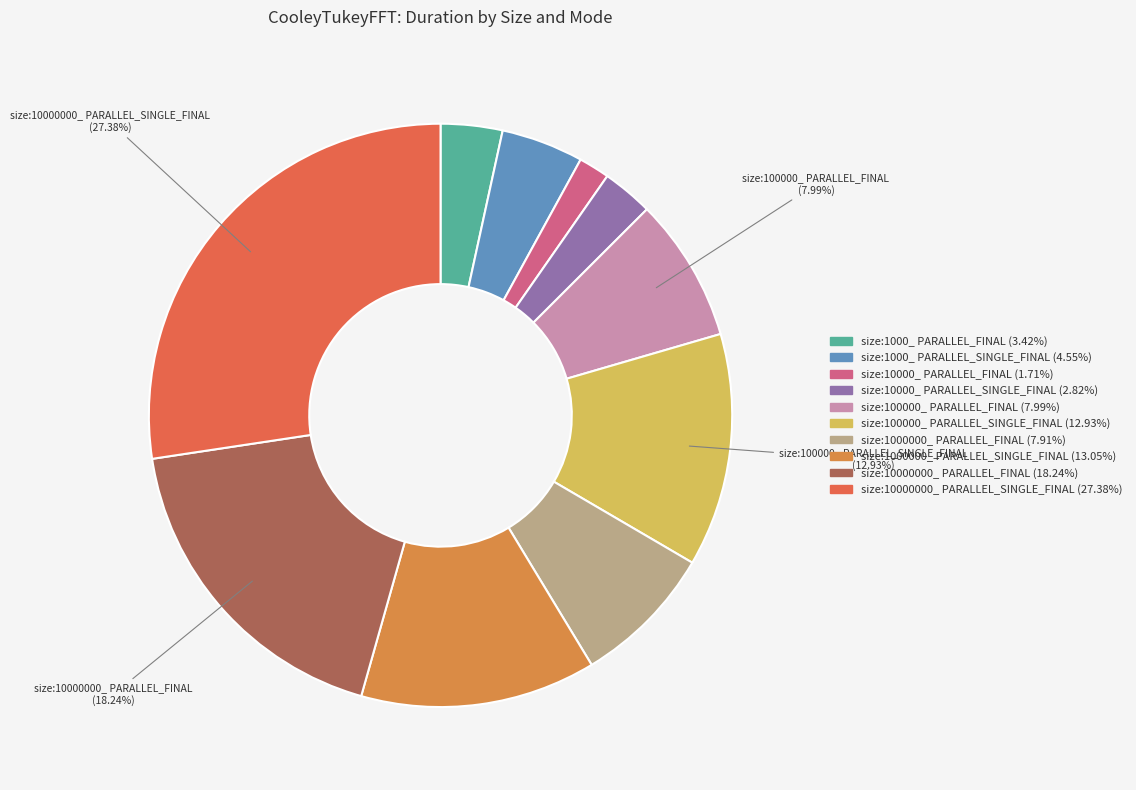

How many slices are in this pie chart?

10